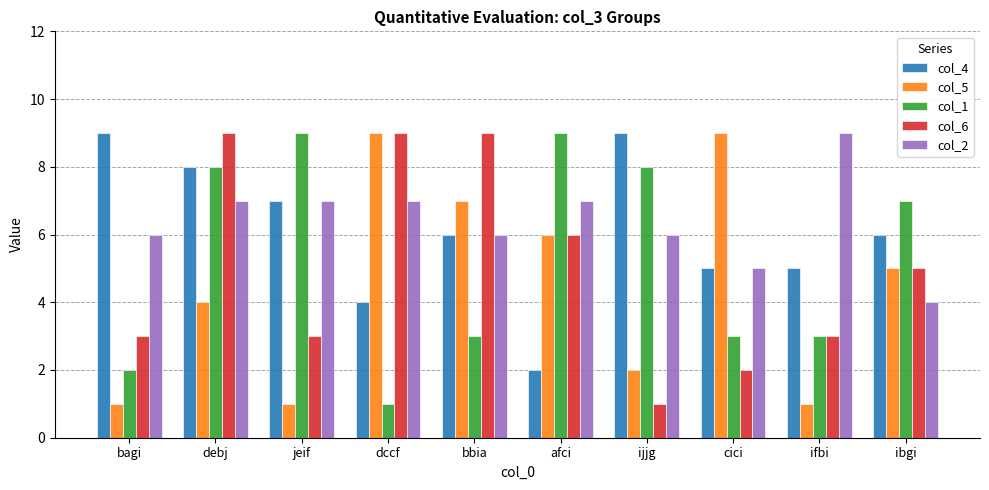

What is the label of the 7th bar from the right?

dccf